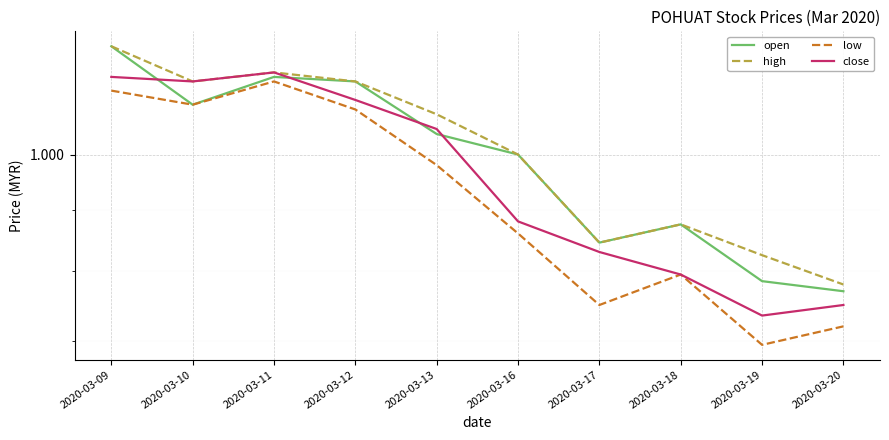

Which series changed the most between 2020-03-11 and 2020-03-19?

low